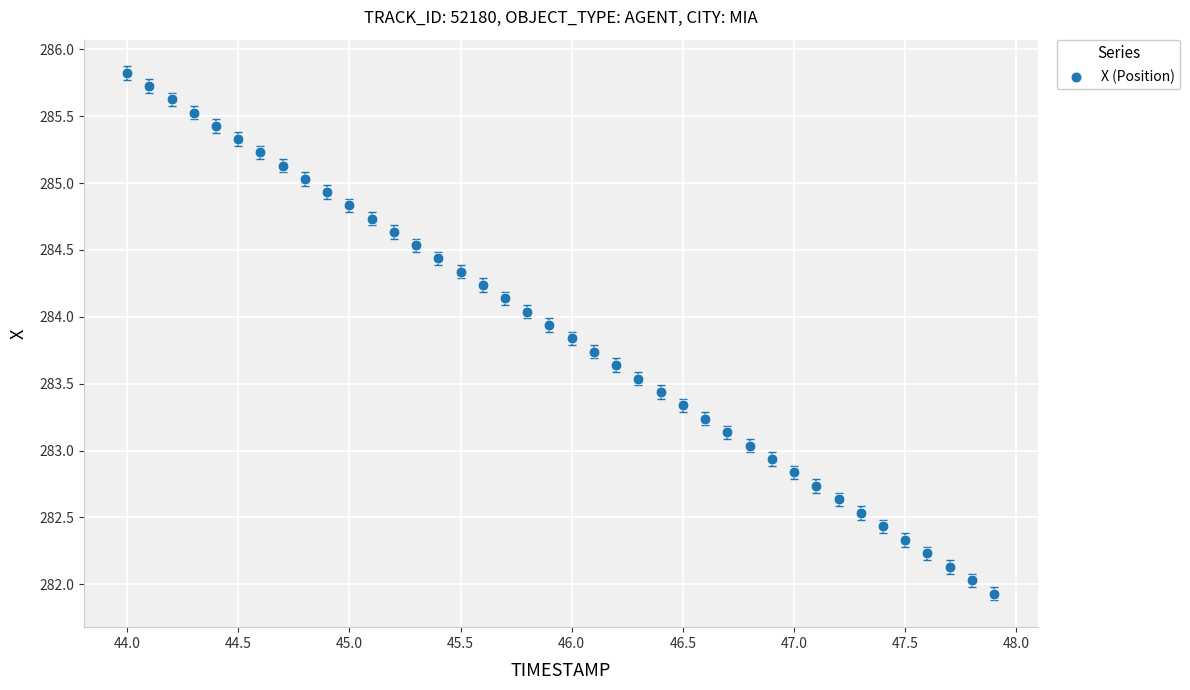

What is the range of X values (max minus min)?

3.9